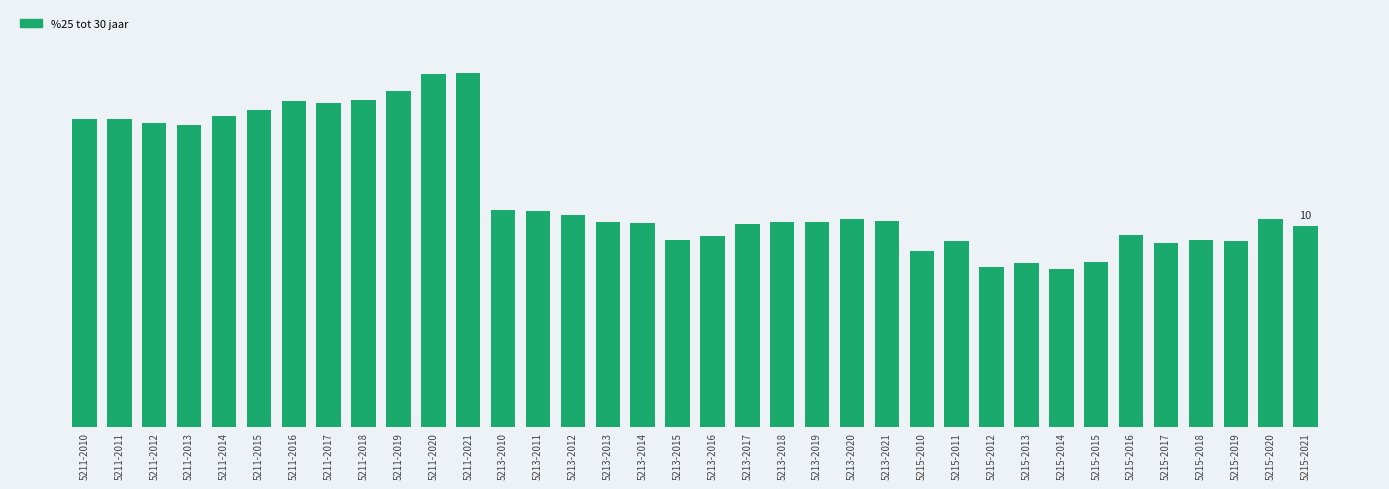

What is the label of the 11th bar from the left?

5211-2020